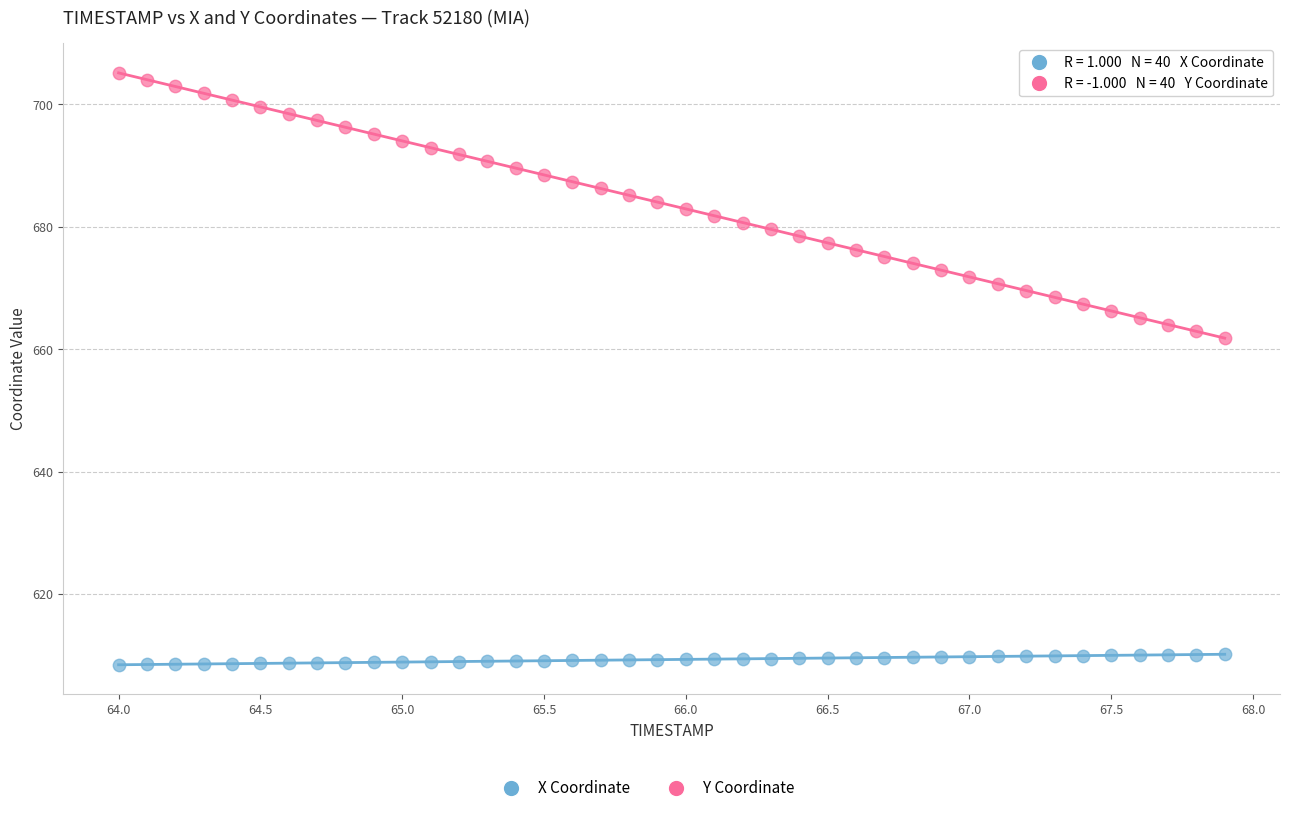

Which series has the widest spread of Y values?

Y Coordinate